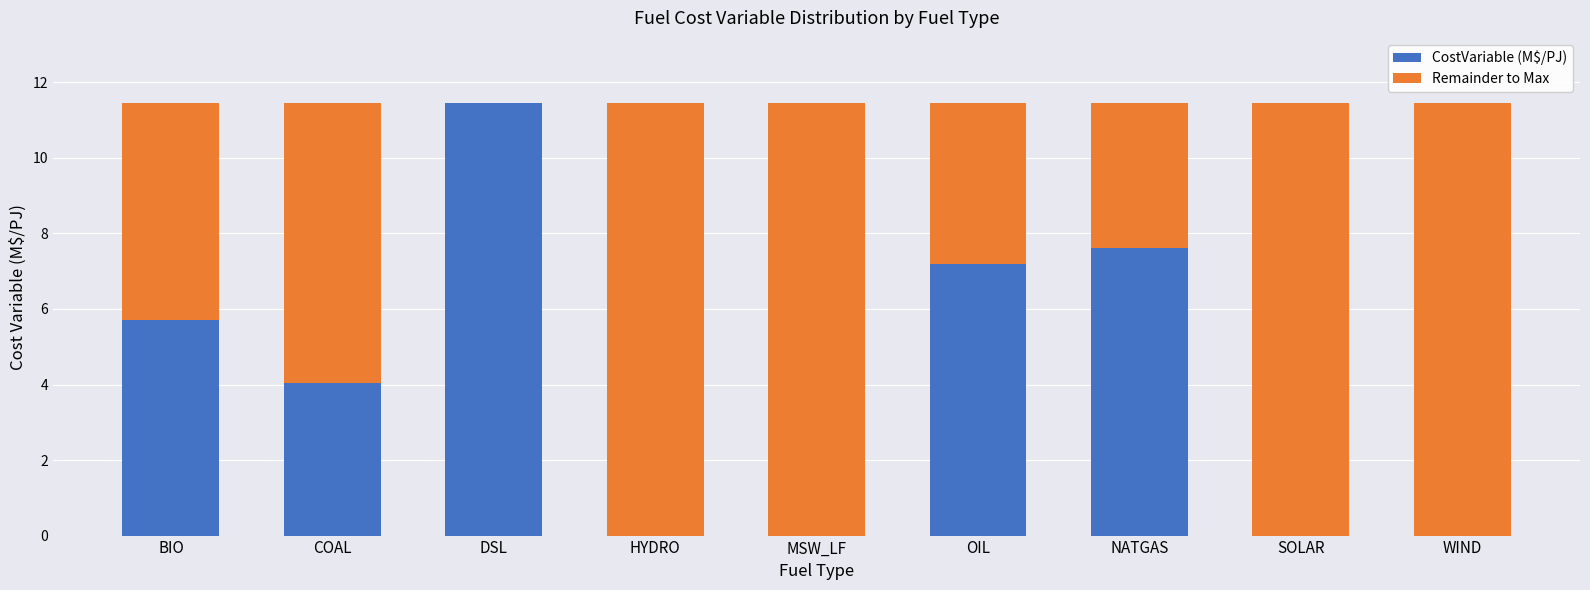

What is the maximum value for CostVariable (M$/PJ)?

11.5